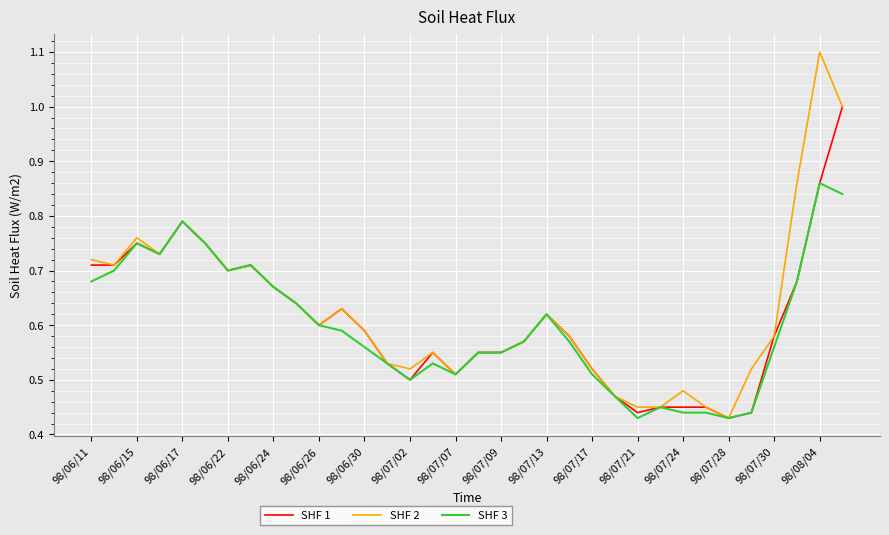

List the series in order of their overall mean, lowest first.

SHF 3, SHF 1, SHF 2